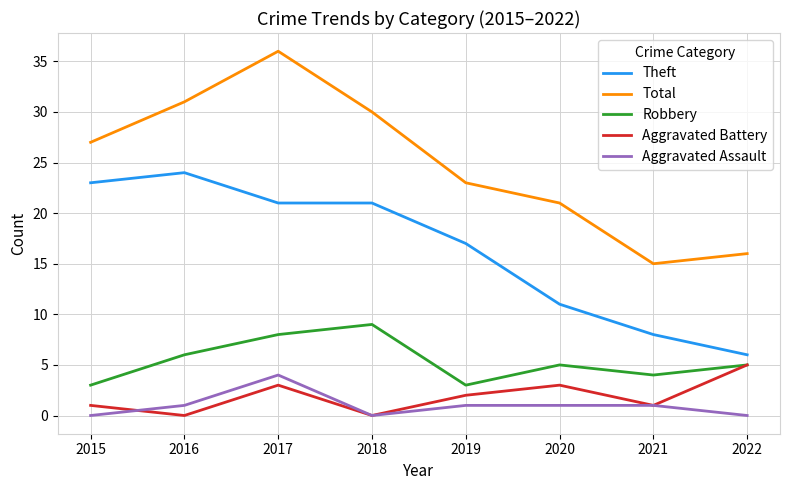

What is the sum of the Robbery values at 2018 and 2019?

12